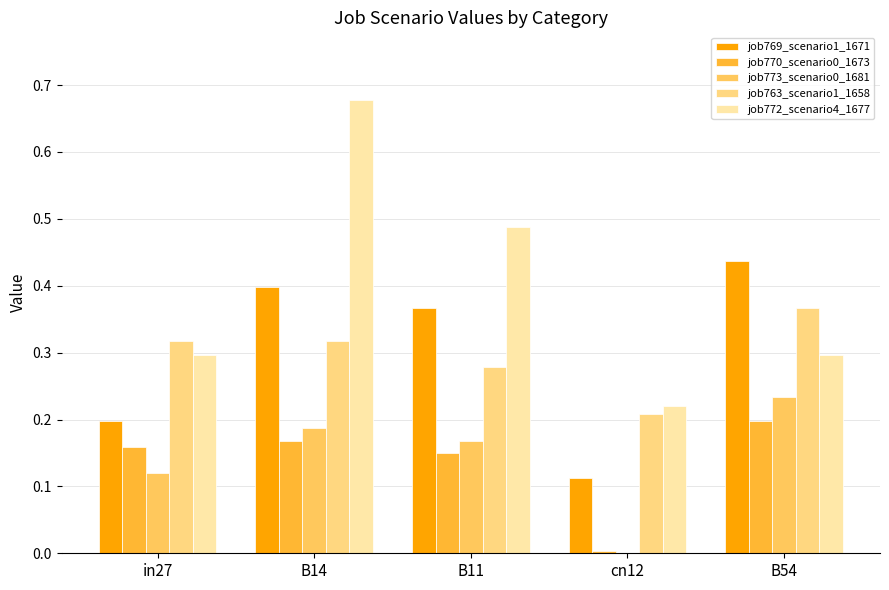

Which series has the widest spread of values?

job772_scenario4_1677